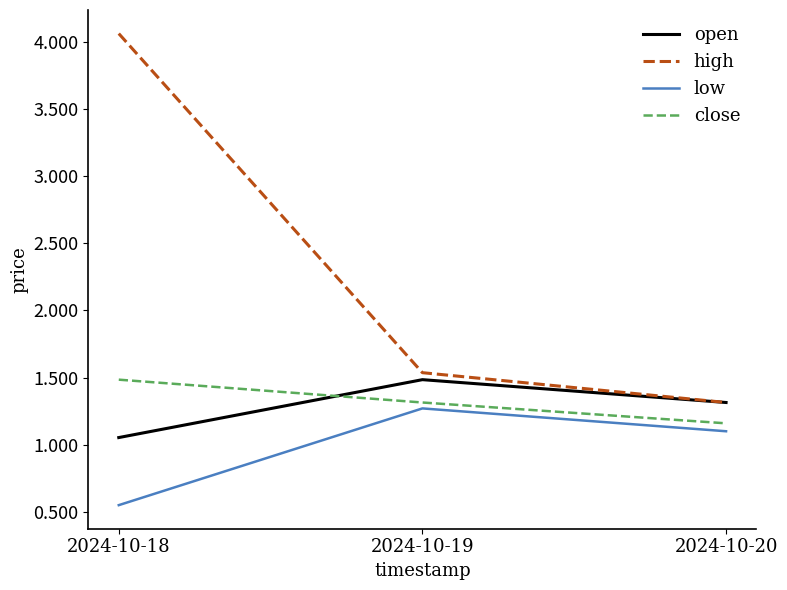

At how many categories does at least one series exceed 3?

1